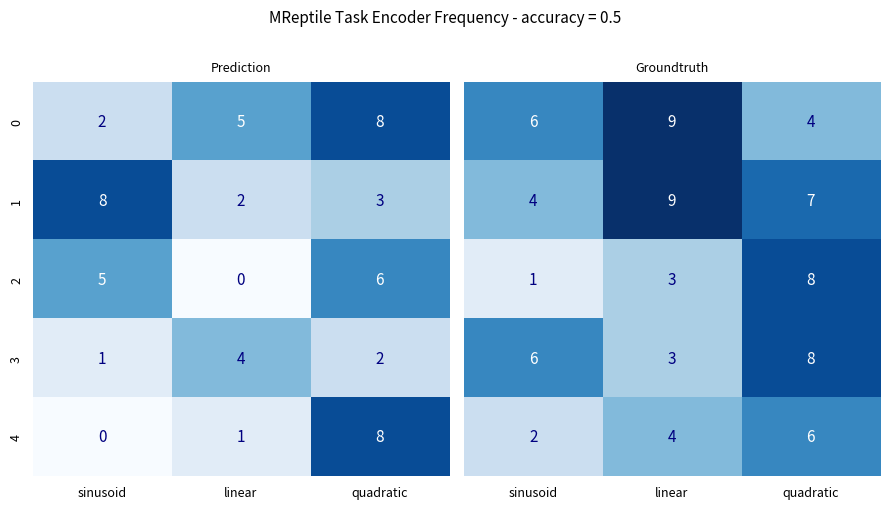

The value of 0 at quadratic is 8. True or false?

True